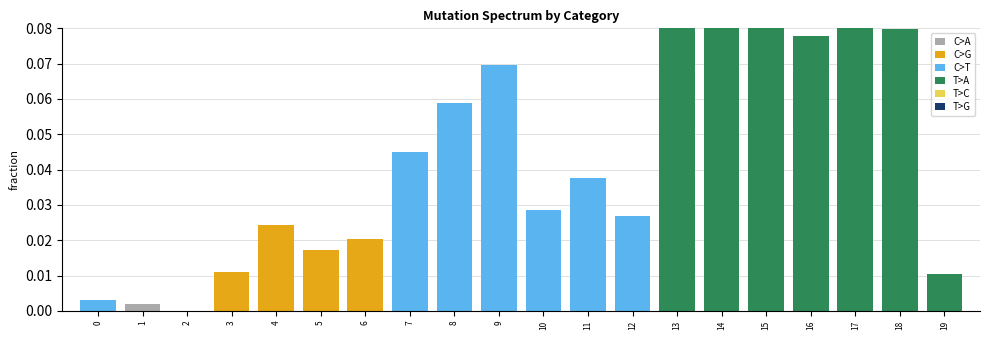

Which series has the largest total across all categories?

T>A